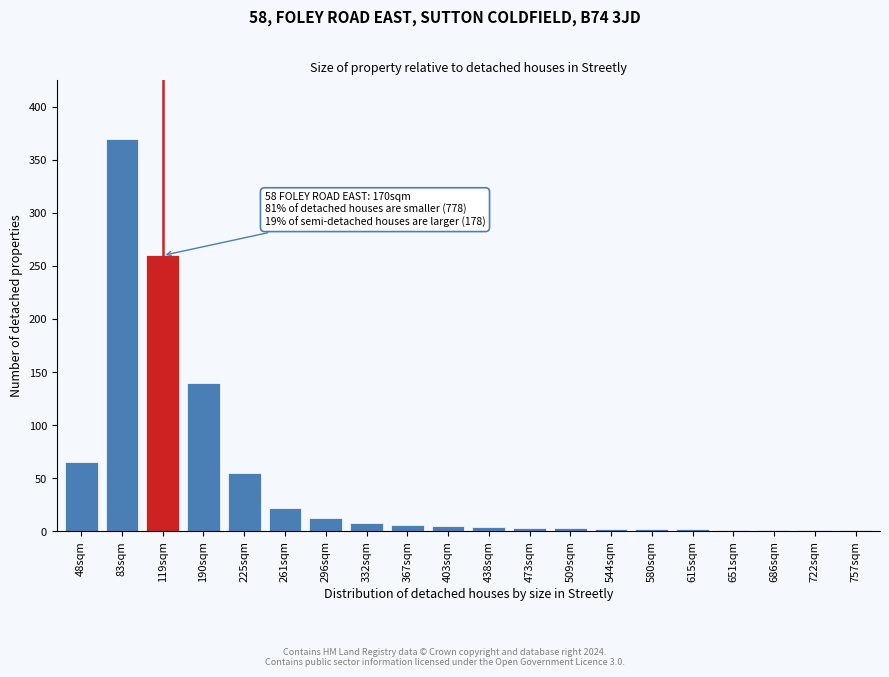

What is the greatest value displayed?

370